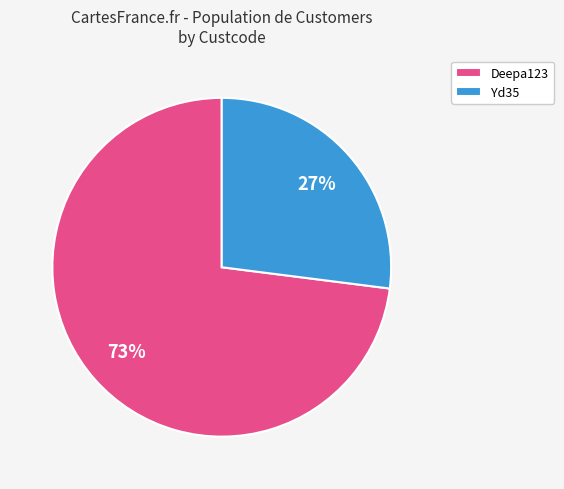

Is it true that Yd35 is 27% of the pie?

True